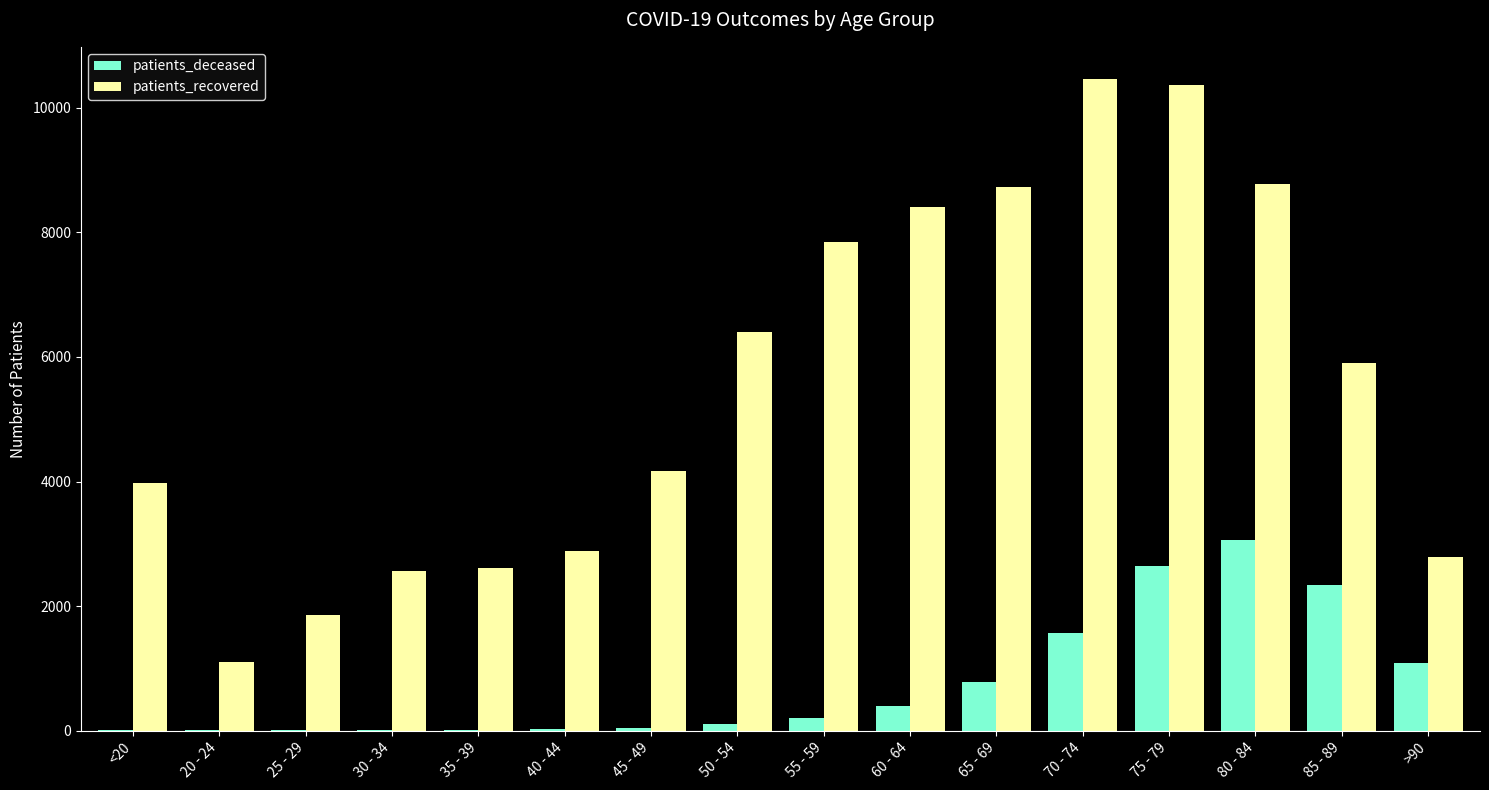

What are all the series names shown in the legend?

patients_deceased, patients_recovered